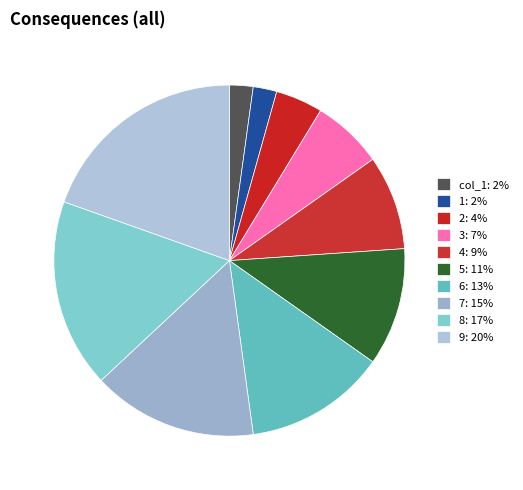

Which category has the smallest portion of the pie?

col_1